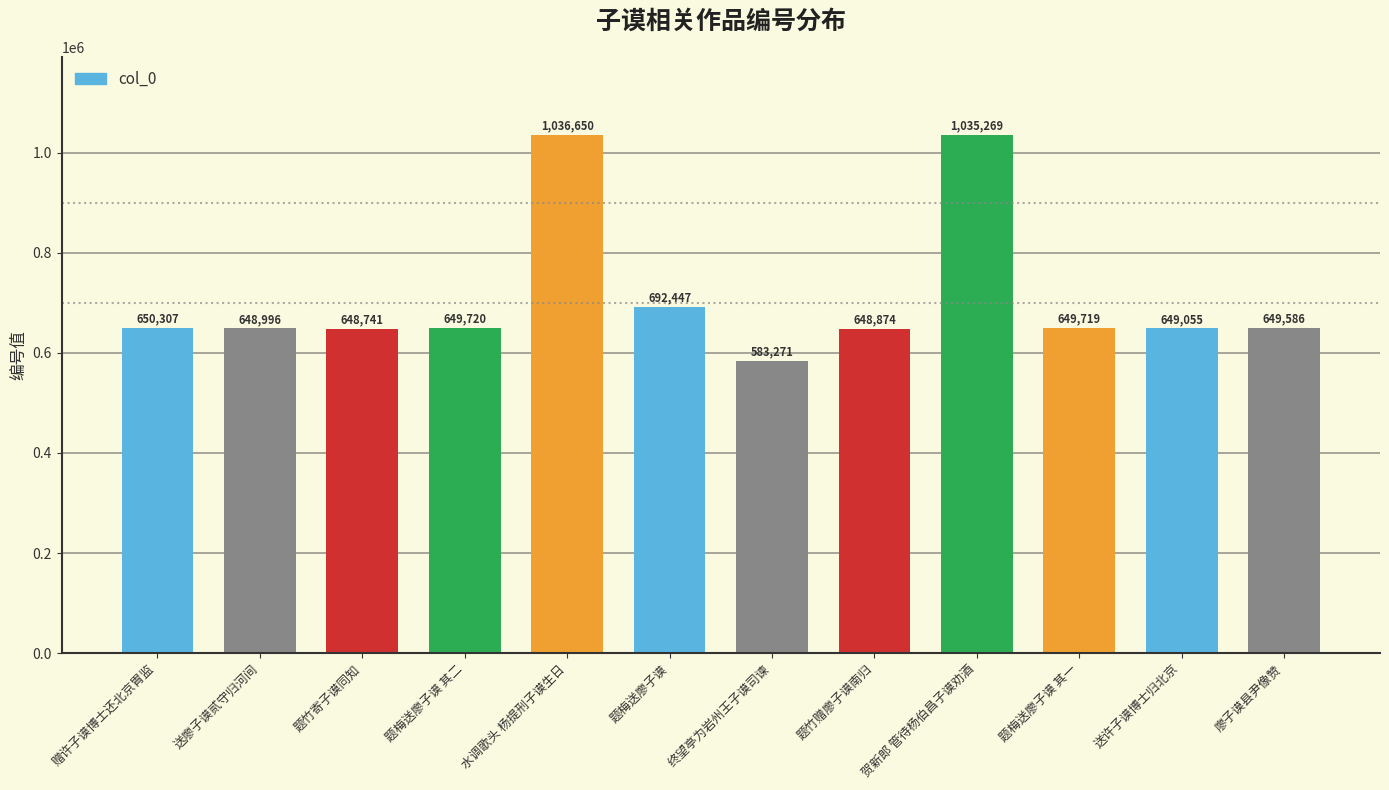

How many data points are less than 649719?

6